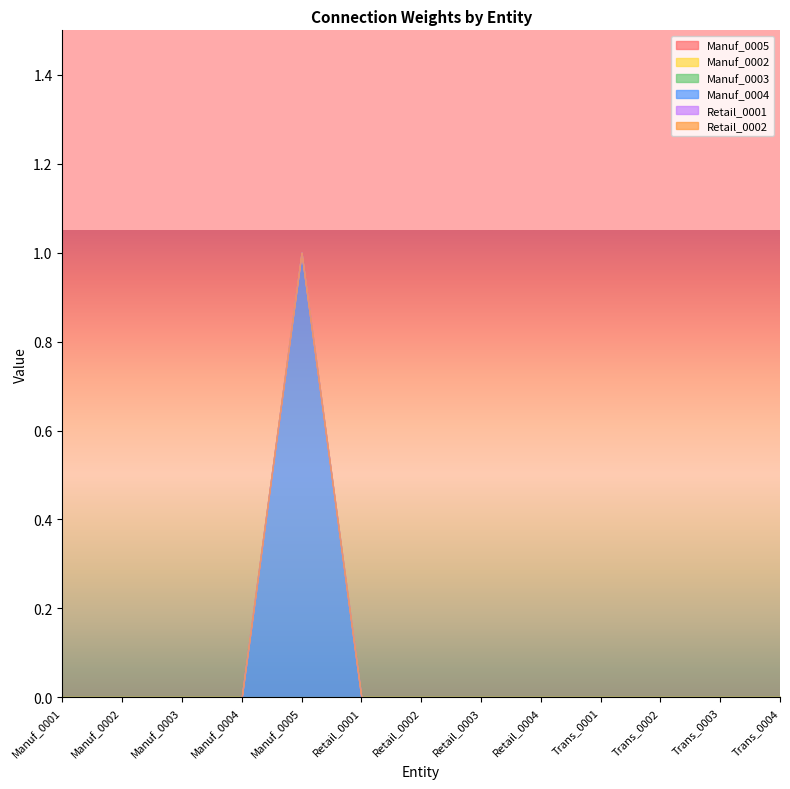

The Manuf_0004 series shows 0 at Retail_0003. True or false?

False